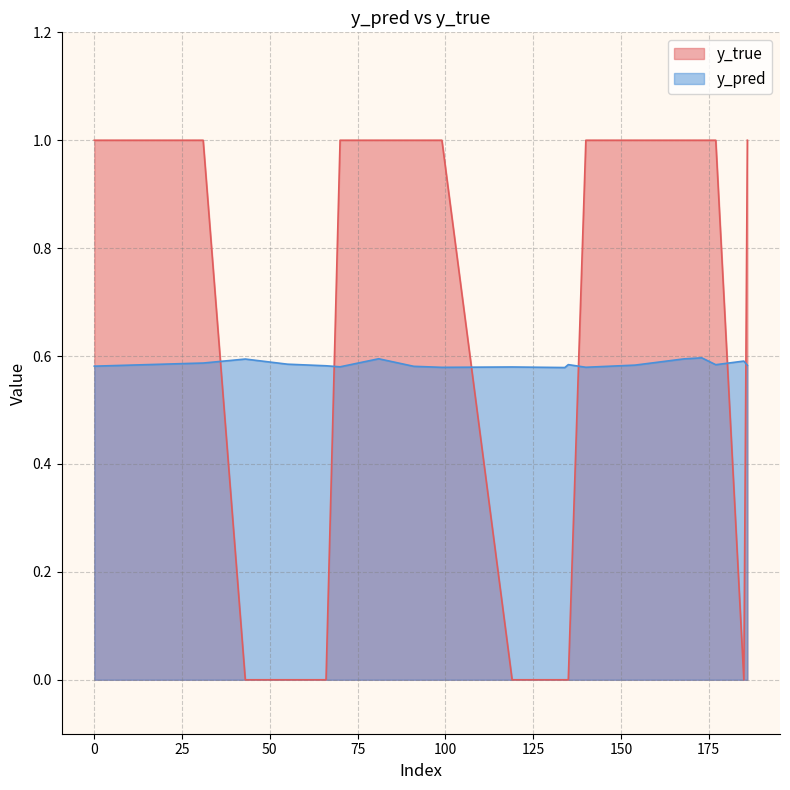

What is the greatest value displayed?

1.0